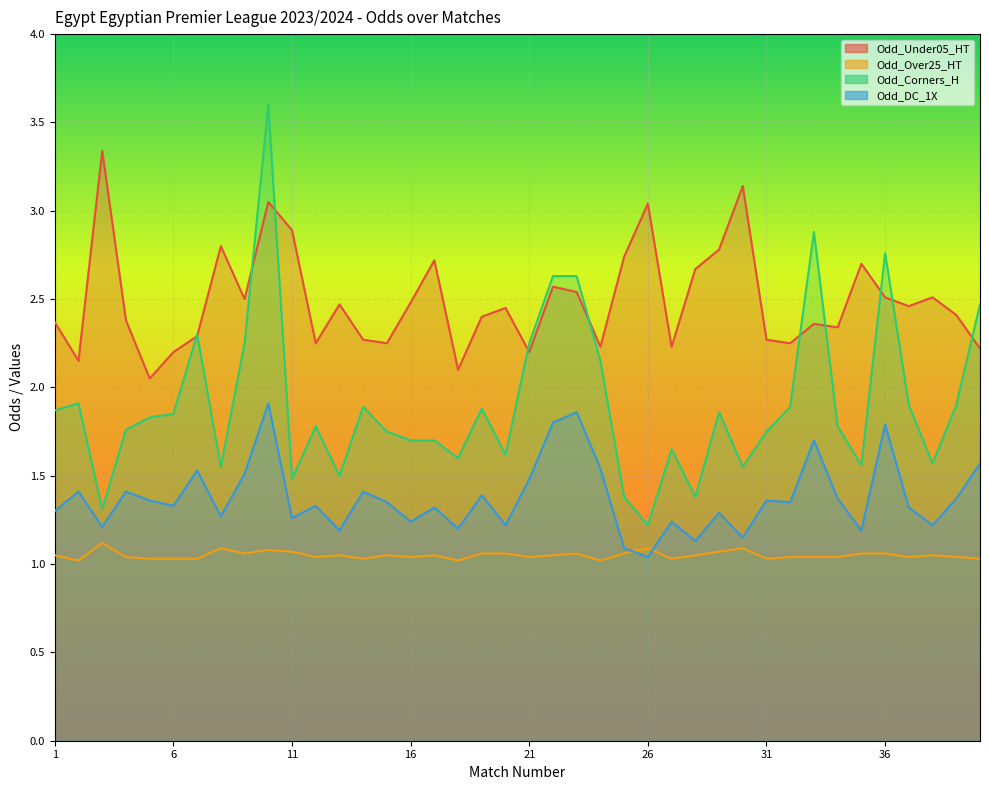

Reading left to right, transcribe all the data shown in this chart.

Odd_Under05_HT: 2.4	2.1	3.3	2.4	2.0	2.2	2.3	2.8	2.5	3.0	2.9	2.2	2.5	2.3	2.2	2.5	2.7	2.1	2.4	2.5	2.2	2.6	2.5	2.2	2.7	3.0	2.2	2.7	2.8	3.1	2.3	2.2	2.4	2.3	2.7	2.5	2.5	2.5	2.4	2.2
Odd_Over25_HT: 1.1	1.0	1.1	1.0	1.0	1.0	1.0	1.1	1.1	1.1	1.1	1.0	1.1	1.0	1.1	1.0	1.1	1.0	1.1	1.1	1.0	1.1	1.1	1.0	1.1	1.1	1.0	1.1	1.1	1.1	1.0	1.0	1.0	1.0	1.1	1.1	1.0	1.1	1.0	1.0
Odd_Corners_H: 1.9	1.9	1.3	1.8	1.8	1.9	2.3	1.6	2.2	3.6	1.5	1.8	1.5	1.9	1.8	1.7	1.7	1.6	1.9	1.6	2.2	2.6	2.6	2.1	1.4	1.2	1.6	1.4	1.9	1.6	1.8	1.9	2.9	1.8	1.6	2.8	1.9	1.6	1.9	2.5
Odd_DC_1X: 1.3	1.4	1.2	1.4	1.4	1.3	1.5	1.3	1.5	1.9	1.3	1.3	1.2	1.4	1.4	1.2	1.3	1.2	1.4	1.2	1.5	1.8	1.9	1.5	1.1	1.0	1.2	1.1	1.3	1.1	1.4	1.4	1.7	1.4	1.2	1.8	1.3	1.2	1.4	1.6